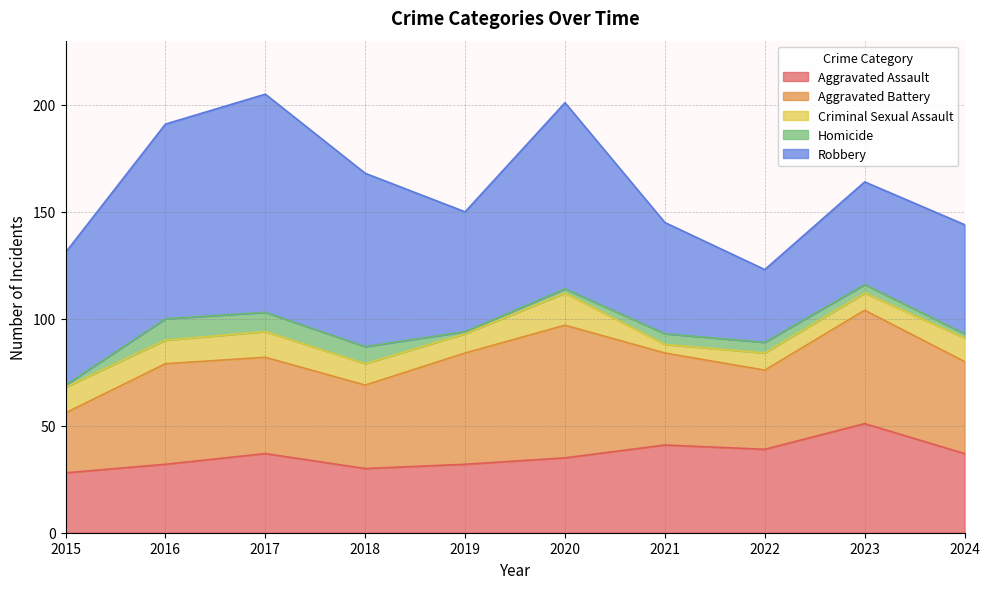

Reading left to right, transcribe all the data shown in this chart.

Aggravated Assault: 2015=28	2016=32	2017=37	2018=30	2019=32	2020=35	2021=41	2022=39	2023=51	2024=37
Aggravated Battery: 2015=28	2016=47	2017=45	2018=39	2019=52	2020=62	2021=43	2022=37	2023=53	2024=43
Criminal Sexual Assault: 2015=12	2016=11	2017=12	2018=10	2019=9	2020=15	2021=4	2022=8	2023=8	2024=11
Homicide: 2015=1	2016=10	2017=9	2018=8	2019=1	2020=2	2021=5	2022=5	2023=4	2024=2
Robbery: 2015=62	2016=91	2017=102	2018=81	2019=56	2020=87	2021=52	2022=34	2023=48	2024=51